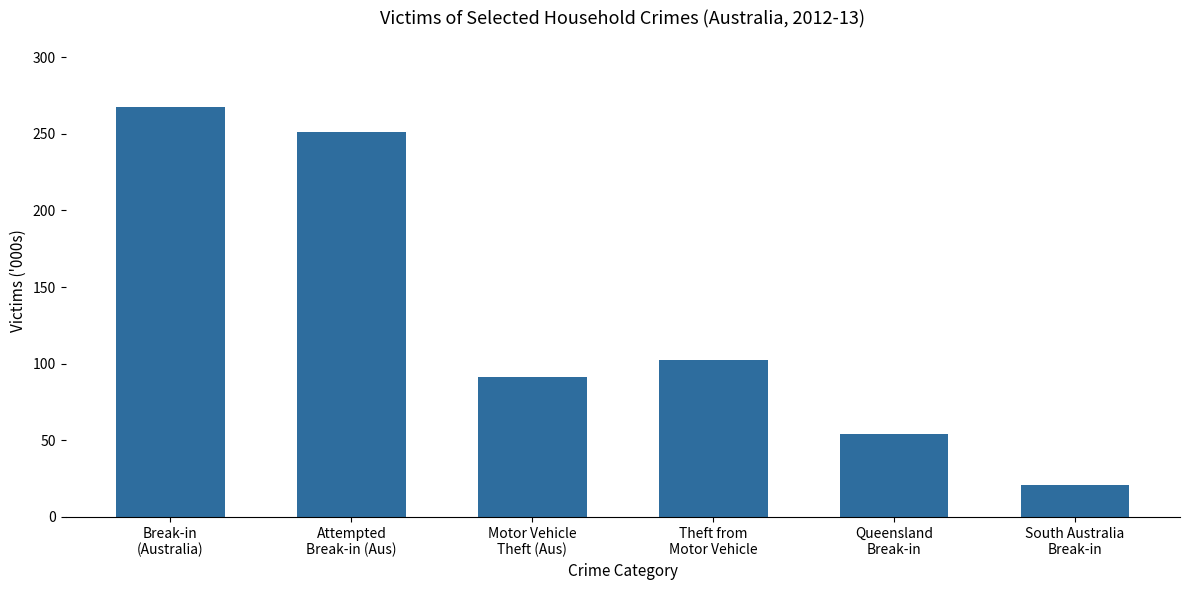

What is the label of the 4th bar from the left?

Theft from
Motor Vehicle